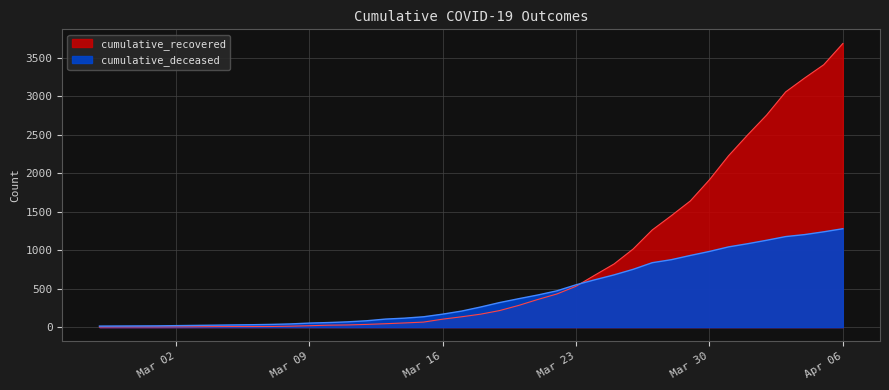

At 2020-03-06, list the series in order from smallest to largest.

cumulative_recovered, cumulative_deceased